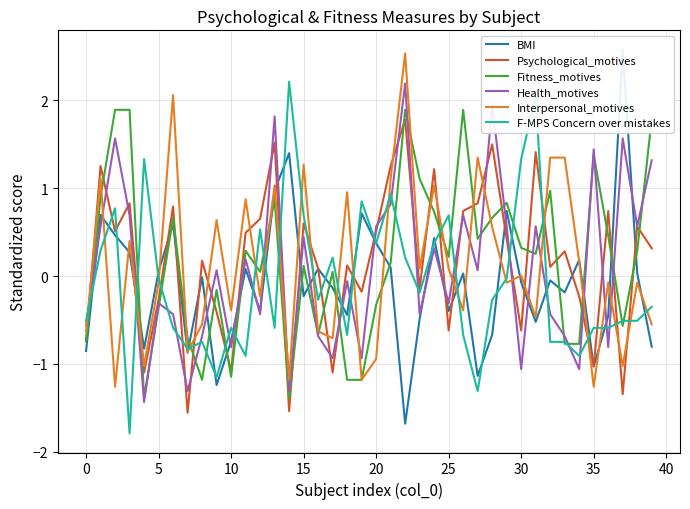

Is it true that Interpersonal_motives equals -0.2 at 20?

False